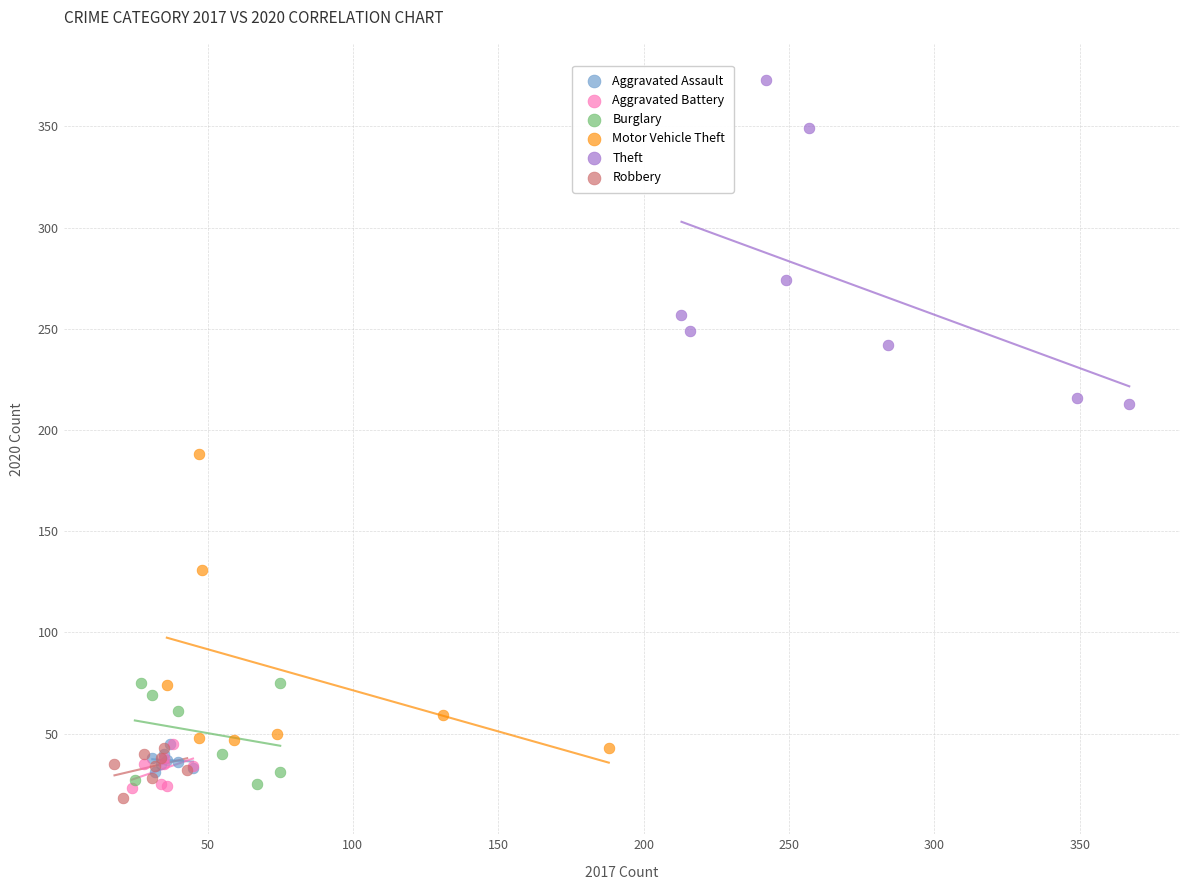

Which series reaches the maximum Y coordinate?

Theft